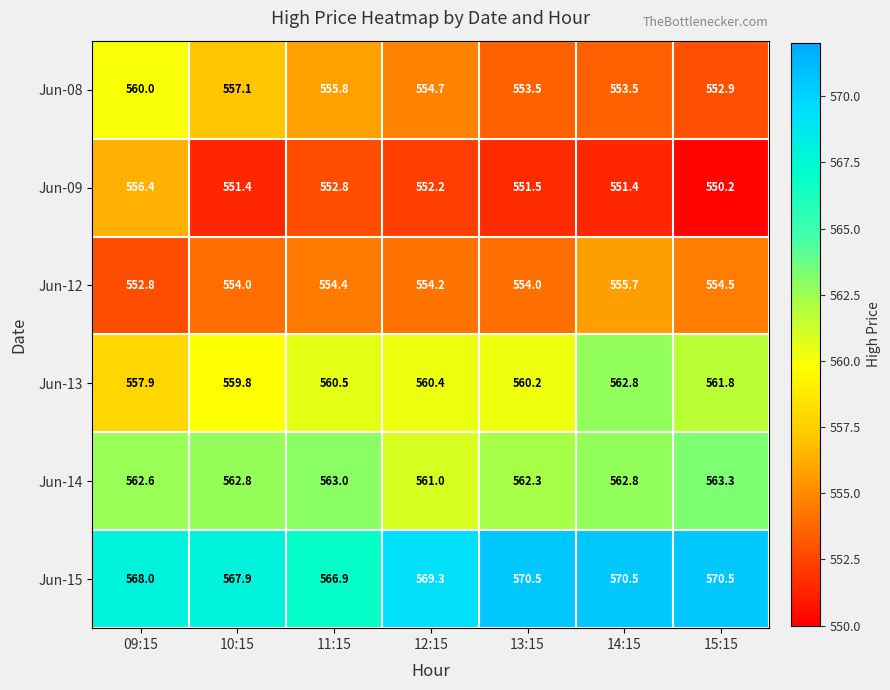

Is it true that Jun-14 equals 562.8 at 14:15?

True